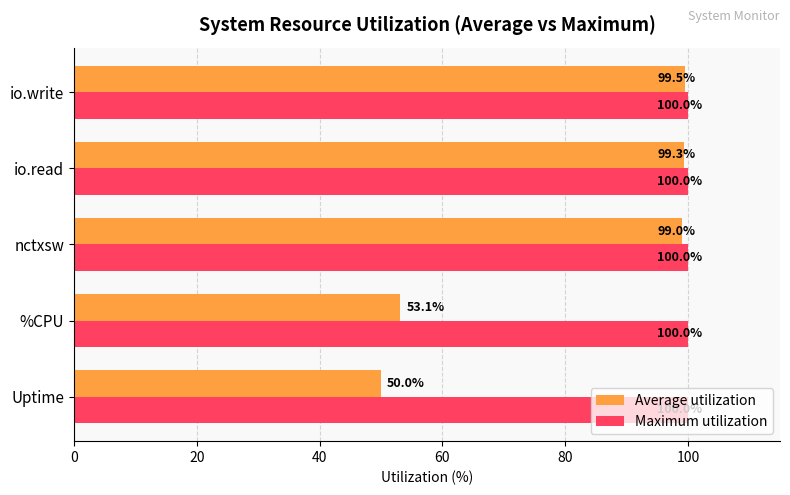

List the series in order of their overall mean, lowest first.

Average utilization, Maximum utilization